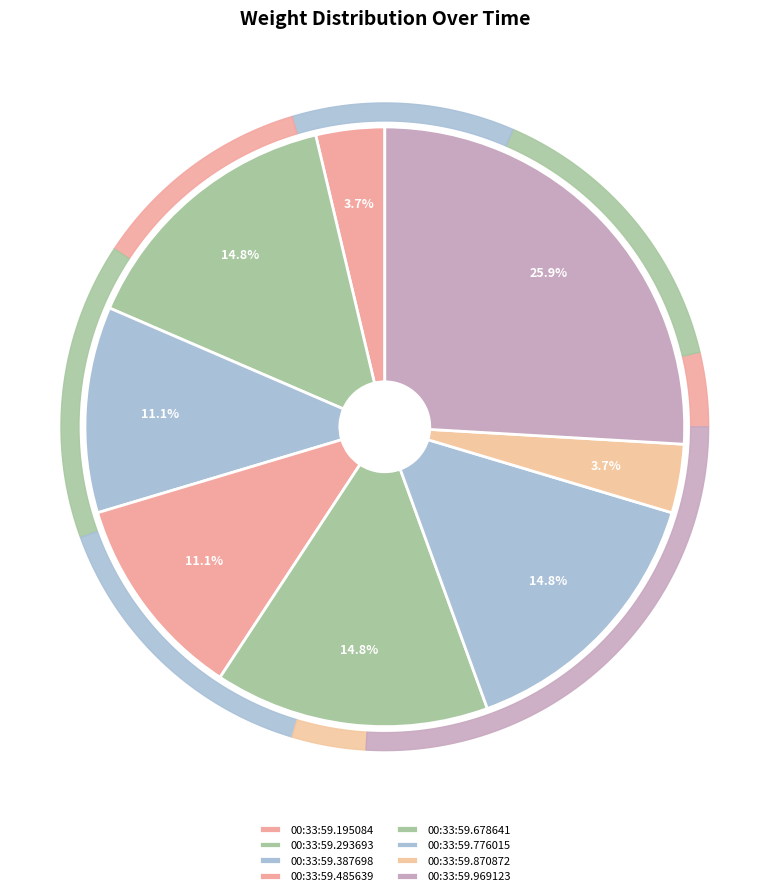

How many segments does this pie chart have?

8